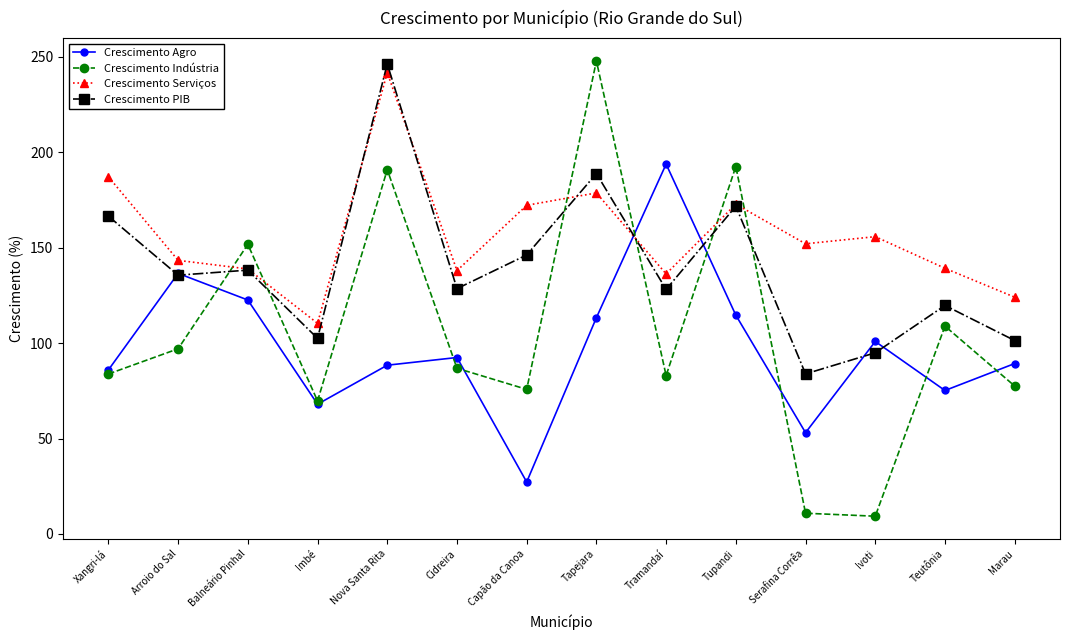

How many distinct data groups are displayed?

4